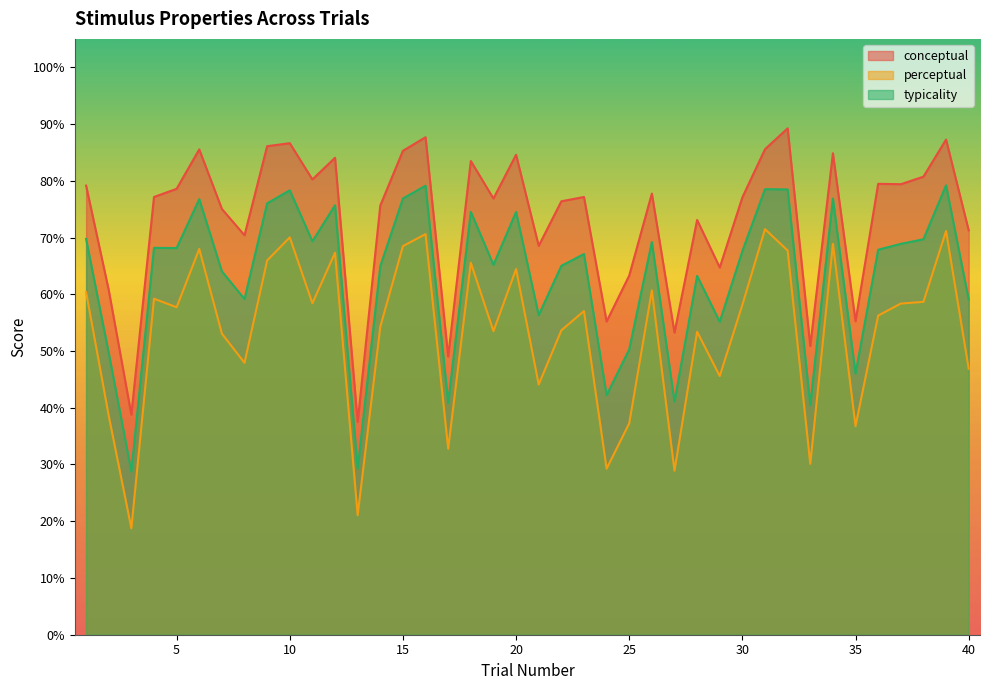

What is the difference between the maximum and minimum values in the conceptual series?

51.7